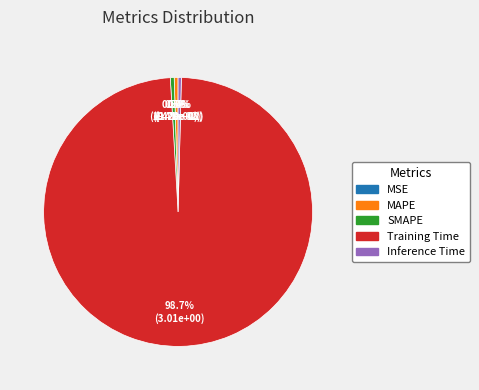

Between Training Time and MAPE, which is larger?

Training Time